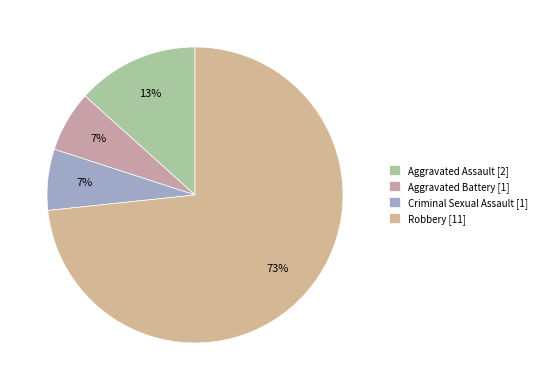

What is the change in value from Aggravated Battery to Robbery?

+10